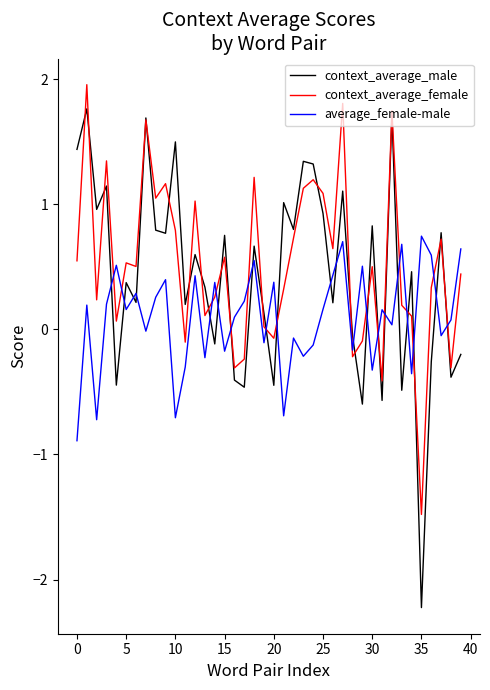

Which series has the largest range (max minus min)?

context_average_male